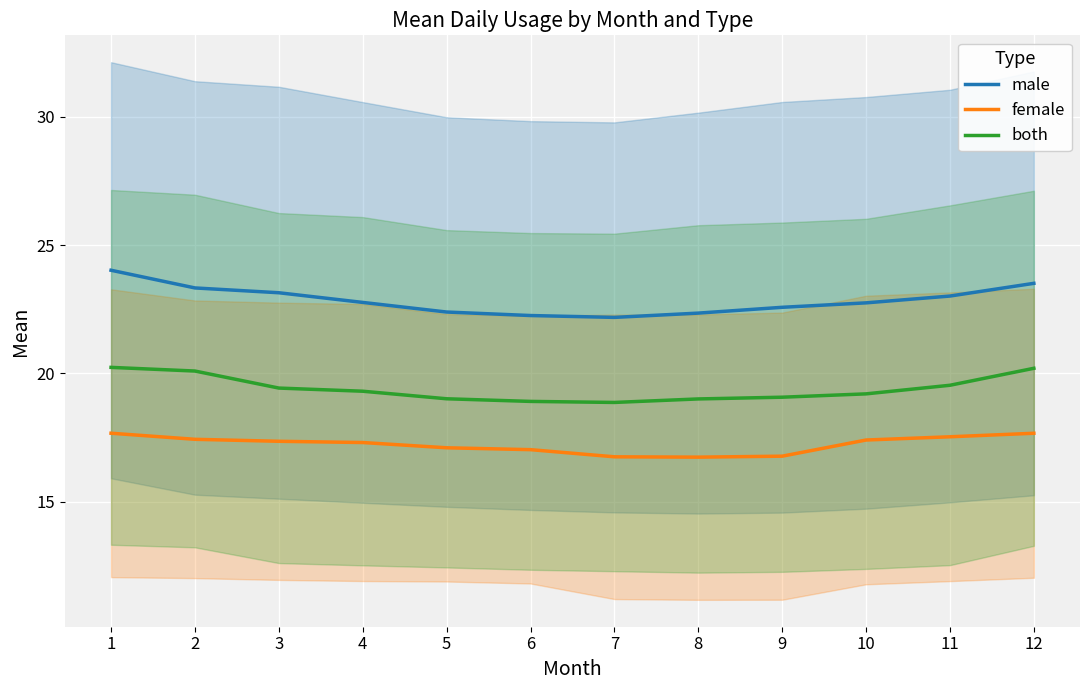

Which has a higher value, 1 or 12?

1